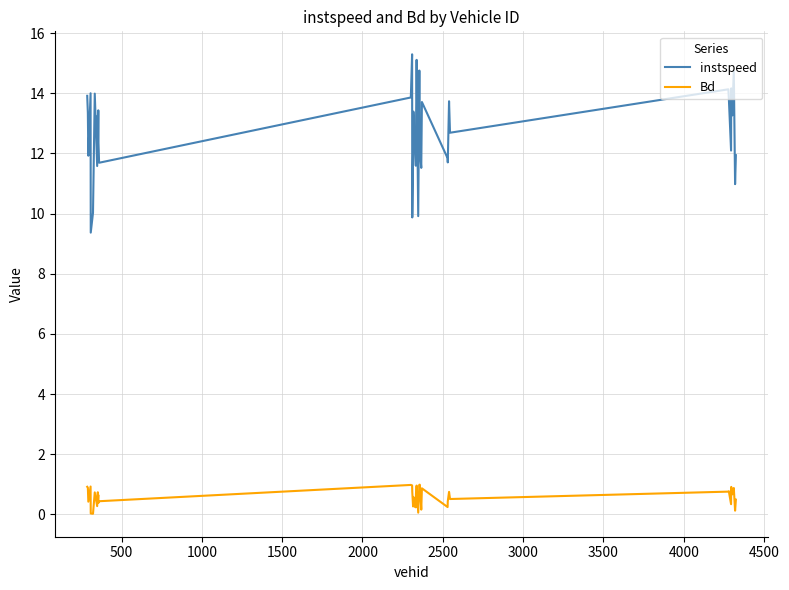

Which series has the largest total across all categories?

instspeed